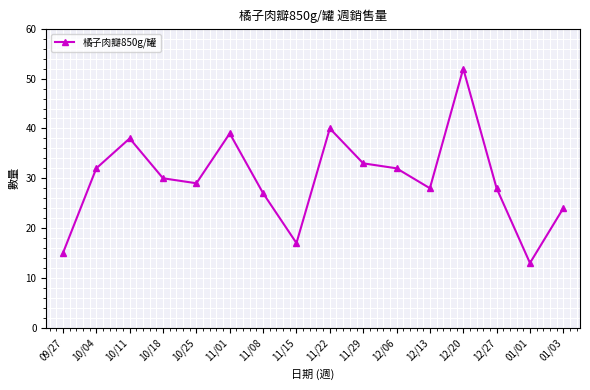

At which category does the chart reach its peak across all series?

12/20